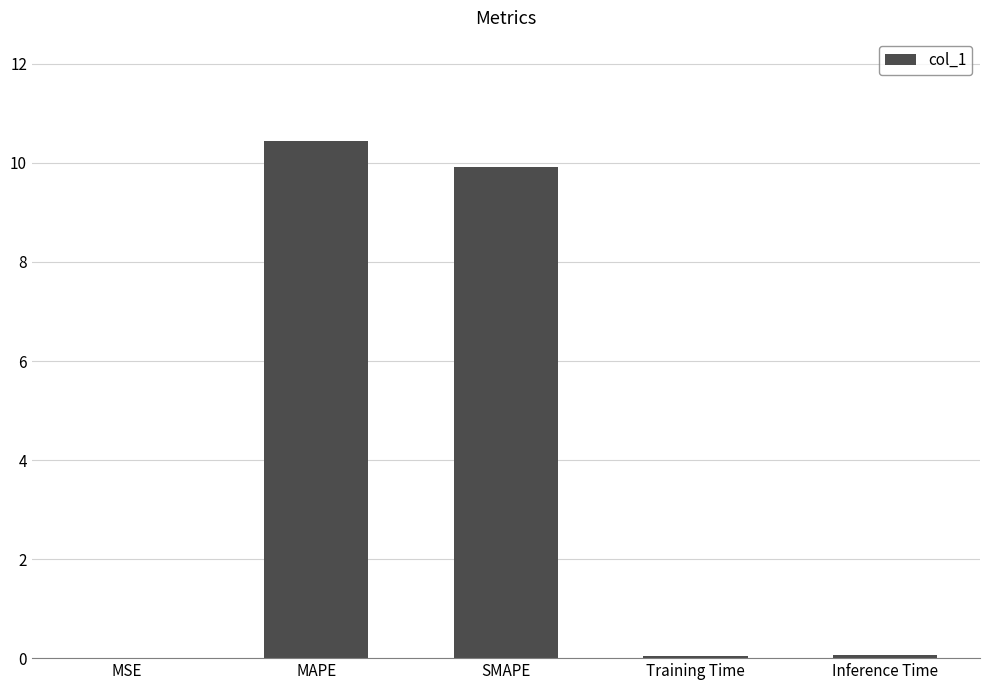

Approximately how many times larger is the value at MAPE compared to SMAPE?

1.1